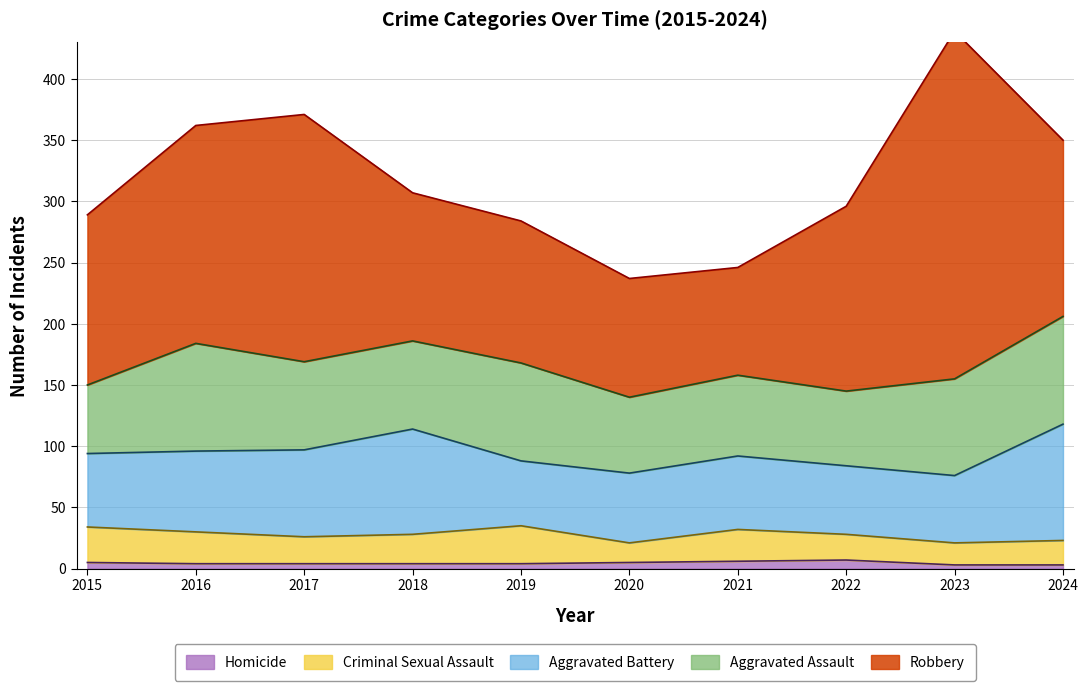

Reading right to left, list all the values displayed in this chart.

Aggravated Assault: 2024=88	2023=79	2022=61	2021=66	2020=62	2019=80	2018=72	2017=72	2016=88	2015=56
Aggravated Battery: 2024=95	2023=55	2022=56	2021=60	2020=57	2019=53	2018=86	2017=71	2016=66	2015=60
Criminal Sexual Assault: 2024=20	2023=18	2022=21	2021=26	2020=16	2019=31	2018=24	2017=22	2016=26	2015=29
Homicide: 2024=3	2023=3	2022=7	2021=6	2020=5	2019=4	2018=4	2017=4	2016=4	2015=5
Robbery: 2024=144	2023=284	2022=151	2021=88	2020=97	2019=116	2018=121	2017=202	2016=178	2015=139